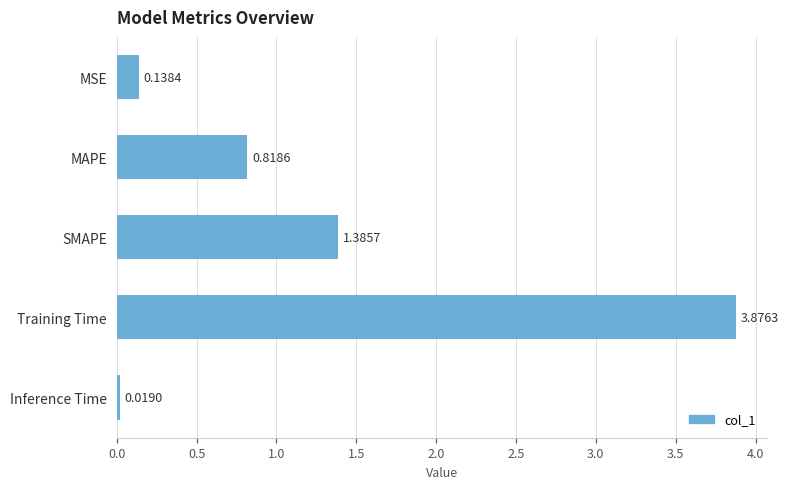

What is the average value?

1.2